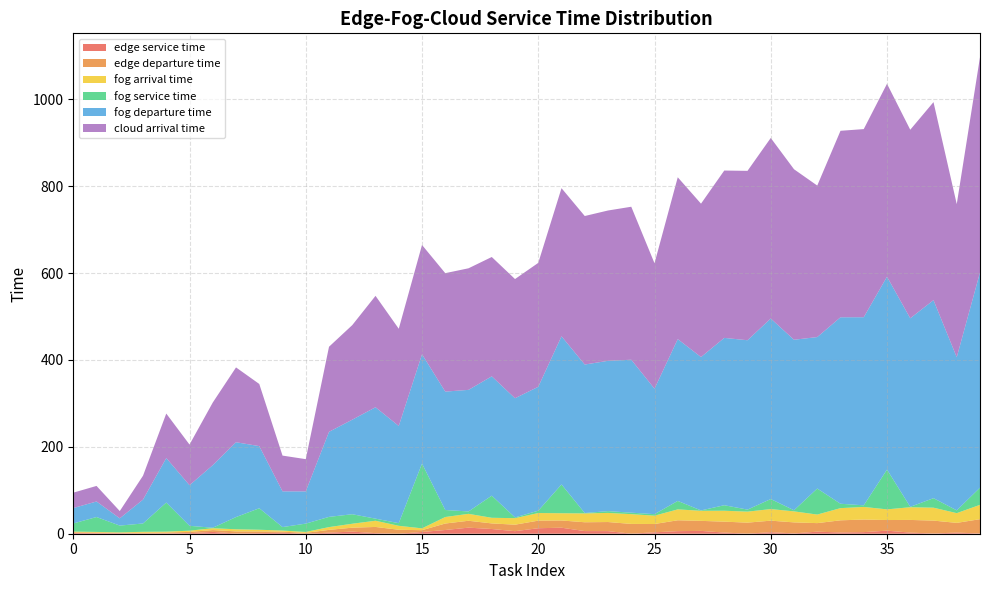

Reading left to right, list all the values displayed in this chart.

edge service time: 0=1.6	1=1.3	2=1.0	3=0.4	4=0.9	5=1.4	6=4.2	7=0.6	8=1.4	9=2.3	10=0.0	11=2.5	12=4.9	13=1.4	14=0.0	15=4.0	16=8.6	17=14.0	18=10.9	19=5.9	20=12.7	21=13.9	22=6.1	23=6.0	24=0.1	25=3.2	26=5.9	27=6.5	28=2.7	29=0.2	30=3.5	31=0.8	32=4.7	33=2.9	34=3.7	35=7.0	36=2.6	37=0.5	38=2.7	39=0.5
edge departure time: 0=1.6	1=1.4	2=1.1	3=2.0	4=1.9	5=2.8	6=4.2	7=4.8	8=3.9	9=2.5	10=2.0	11=6.3	12=9.0	13=14.2	14=9.1	15=4.1	16=14.9	17=15.9	18=12.9	19=14.9	20=17.5	21=16.6	22=20.3	23=20.9	24=22.4	25=19.1	26=25.0	27=23.1	28=25.1	29=25.3	30=26.6	31=25.3	32=19.7	33=28.0	34=29.0	35=24.5	36=29.2	37=29.7	38=22.3	39=33.0
fog arrival time: 0=1.7	1=1.4	2=1.1	3=2.0	4=2.0	5=2.8	6=4.3	7=4.8	8=3.9	9=2.5	10=2.1	11=6.4	12=9.1	13=14.3	14=9.1	15=4.2	16=15.0	17=15.9	18=12.9	19=15.0	20=17.5	21=16.7	22=20.4	23=21.0	24=22.5	25=19.2	26=25.1	27=23.2	28=25.2	29=25.3	30=26.6	31=25.4	32=19.7	33=28.0	34=29.0	35=24.5	36=29.2	37=29.7	38=22.4	39=33.0
fog service time: 0=18.7	1=34.3	2=15.6	3=19.2	4=67.0	5=11.2	6=1.1	7=28.1	8=49.5	9=8.1	10=19.2	11=23.6	12=21.9	13=4.8	14=6.1	15=149.2	16=16.2	17=5.5	18=51.0	19=1.8	20=5.4	21=66.3	22=0.9	23=4.1	24=3.4	25=3.5	26=19.5	27=0.9	28=12.7	29=4.7	30=23.1	31=2.6	32=59.9	33=10.1	34=3.7	35=91.6	36=1.0	37=21.9	38=6.4	39=39.6
fog departure time: 0=35.4	1=35.8	2=16.7	3=55.0	4=102.4	5=93.5	6=144.1	7=172.2	8=143.0	9=82.2	10=74.2	11=195.8	12=217.7	13=256.4	14=223.7	15=251.6	16=272.6	17=279.9	18=274.7	19=274.3	20=285.2	21=341.0	22=341.9	23=346.0	24=352.1	25=288.8	26=372.5	27=353.0	28=385.2	29=389.9	30=415.6	31=392.5	32=348.7	33=429.3	34=433.0	35=444.0	36=434.0	37=455.9	38=352.4	39=495.5
cloud arrival time: 0=35.5	1=35.8	2=16.7	3=55.0	4=102.5	5=93.5	6=144.2	7=172.3	8=143.1	9=82.3	10=74.2	11=195.8	12=217.7	13=256.5	14=223.8	15=251.6	16=272.6	17=279.9	18=274.7	19=274.4	20=285.3	21=341.0	22=341.9	23=346.1	24=352.2	25=288.8	26=372.5	27=353.1	28=385.2	29=389.9	30=415.6	31=392.5	32=348.7	33=429.3	34=433.1	35=444.1	36=434.0	37=455.9	38=352.5	39=495.5